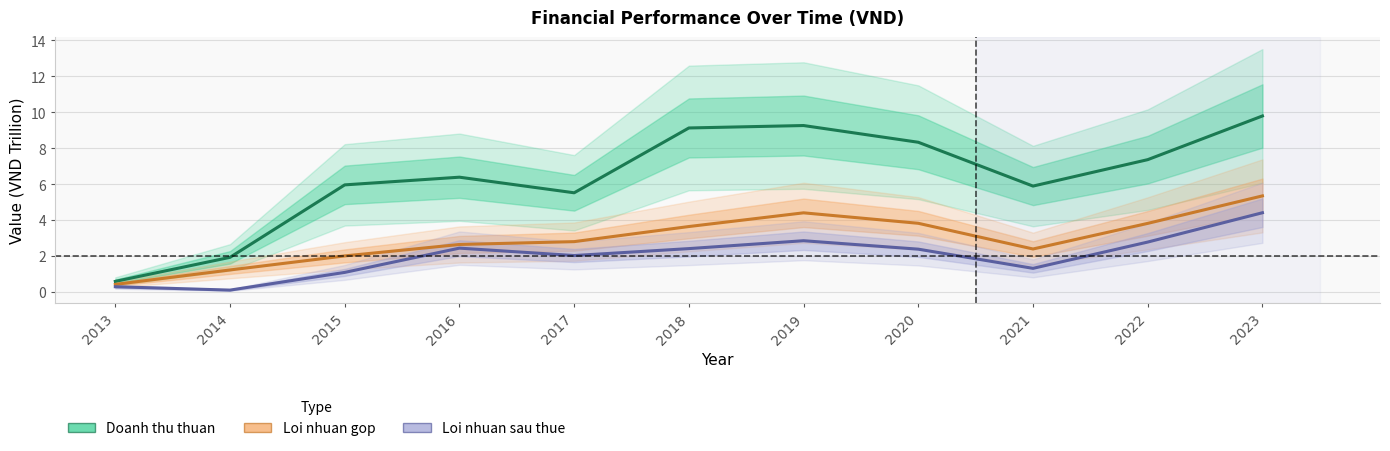

Which series has the largest range (max minus min)?

Doanh thu thuan